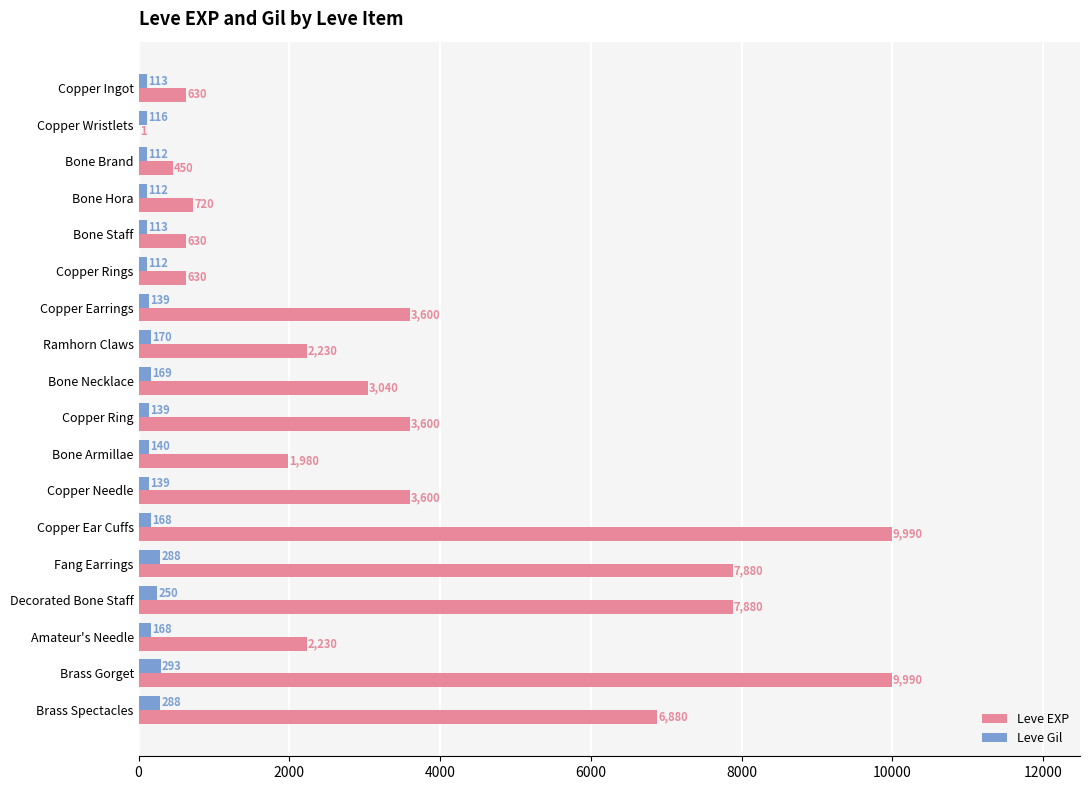

Which series changed the most between Bone Staff and Ramhorn Claws?

Leve EXP